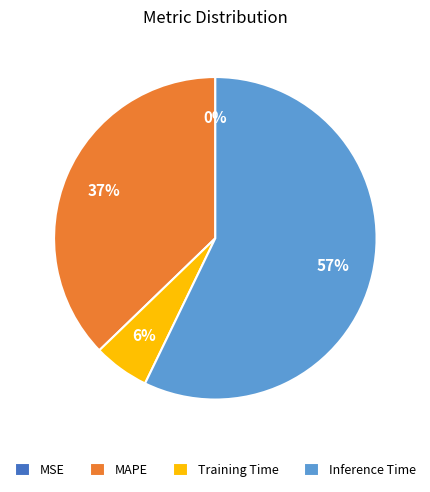

Which category has the biggest portion of the pie?

Inference Time